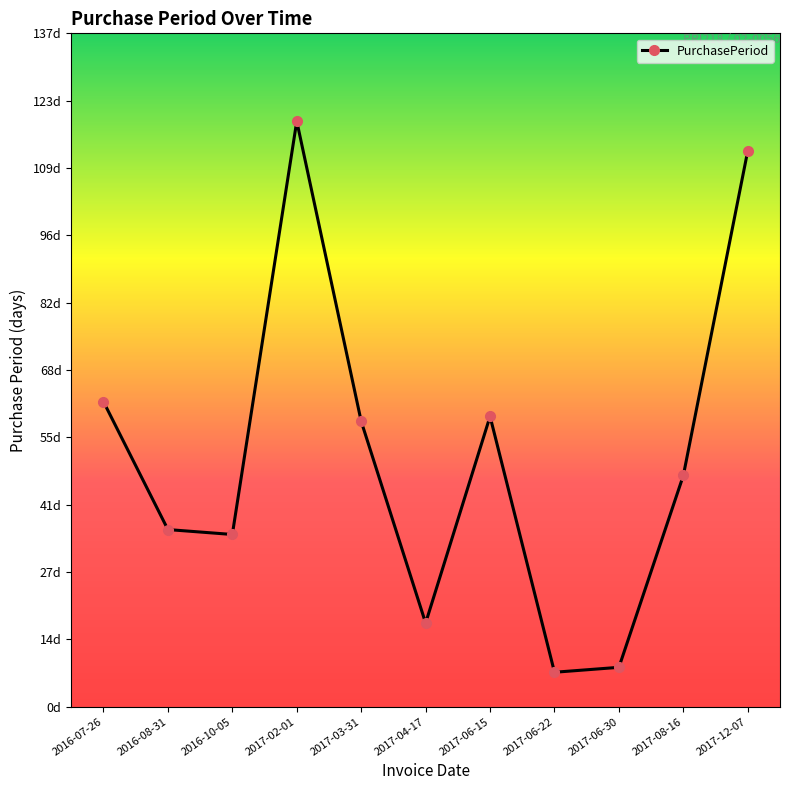

Does the chart display data point markers on the line(s)?

Yes